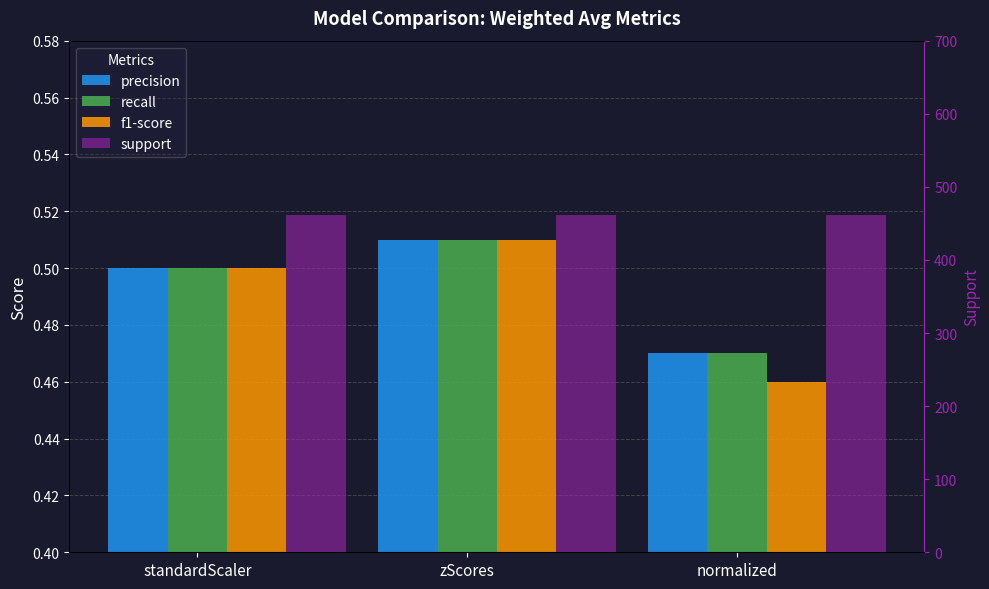

Reading left to right, what are all the values shown in this chart?

precision: standardScaler=0.5	zScores=0.5	normalized=0.5
recall: standardScaler=0.5	zScores=0.5	normalized=0.5
f1-score: standardScaler=0.5	zScores=0.5	normalized=0.5
support: standardScaler=461.0	zScores=461.0	normalized=461.0